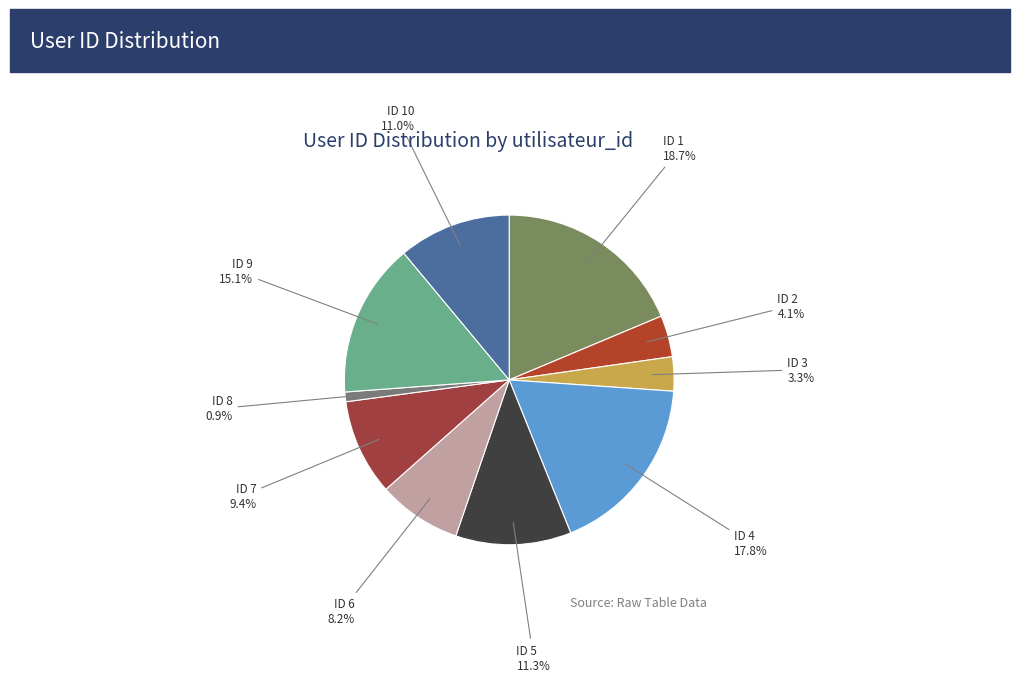

Between ID 1 and ID 8, which is larger?

ID 1